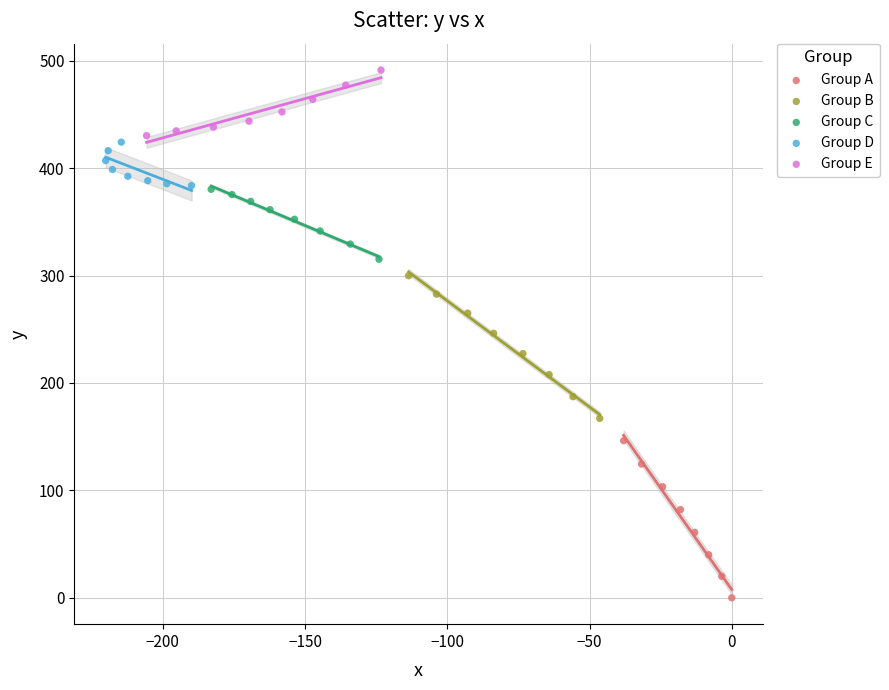

Which series has the widest spread of Y values?

Group A